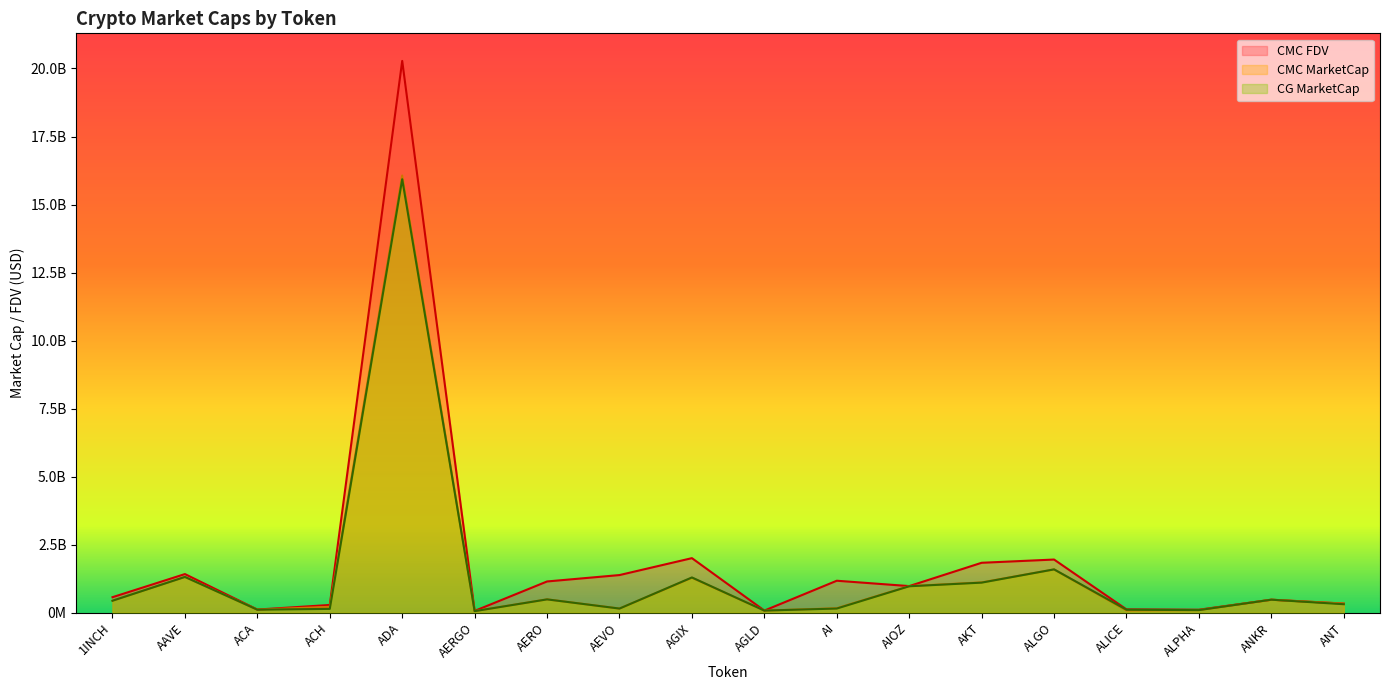

How many values in the CMC_FDV series exceed 978407353?

9